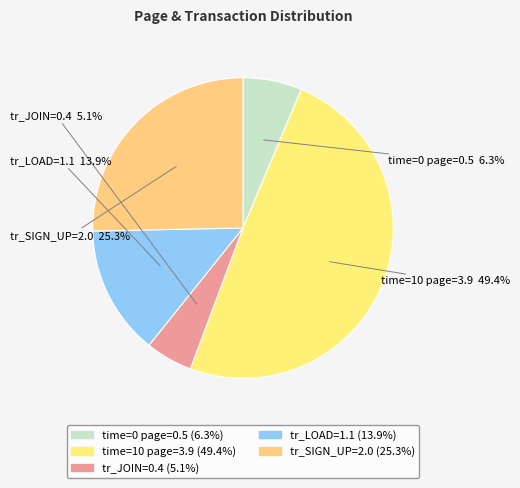

The time=0 page=0.5 slice represents 1% of the pie. True or false?

False